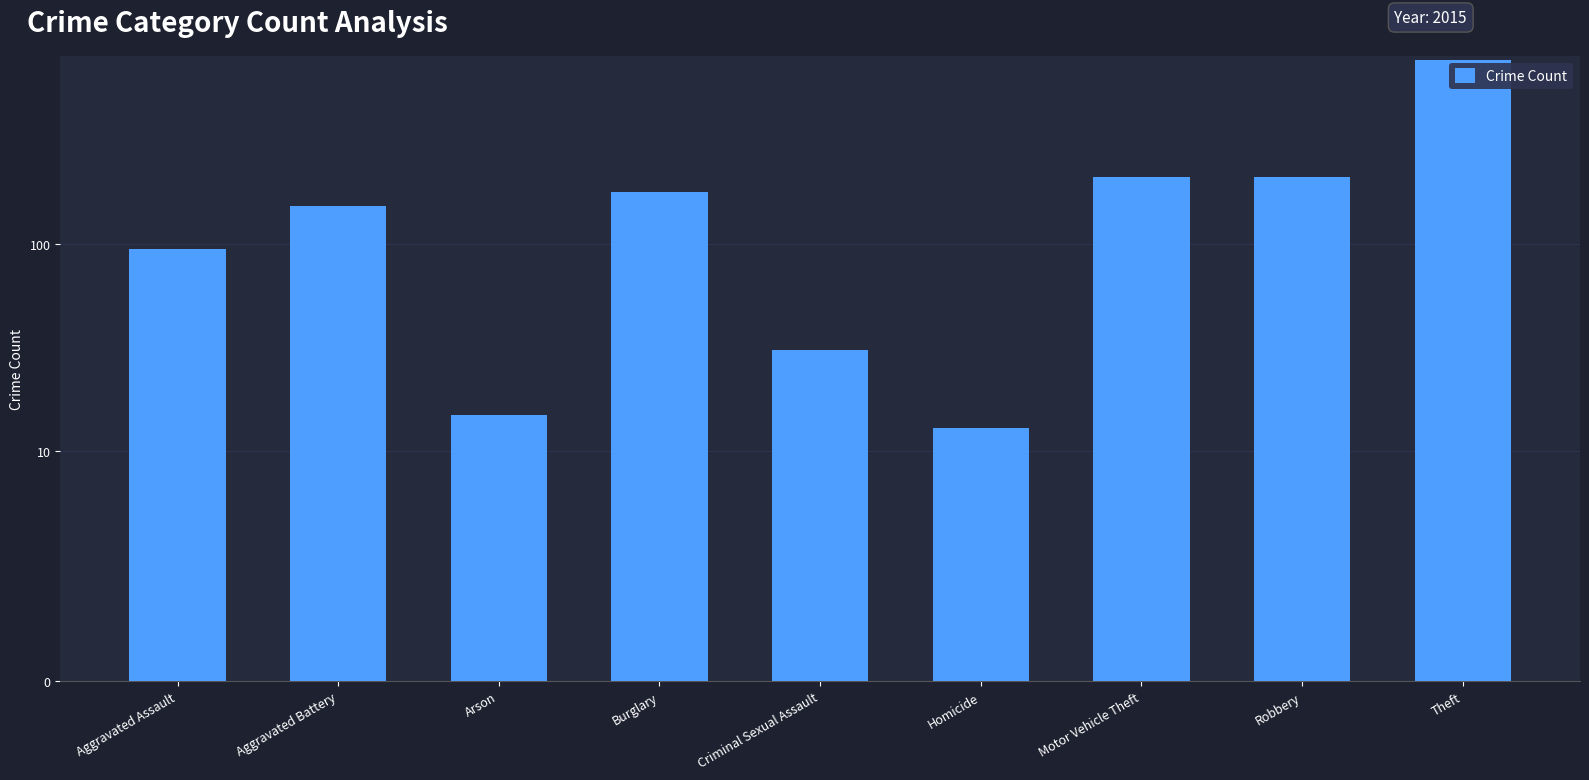

Which category has the highest value across all series?

Theft